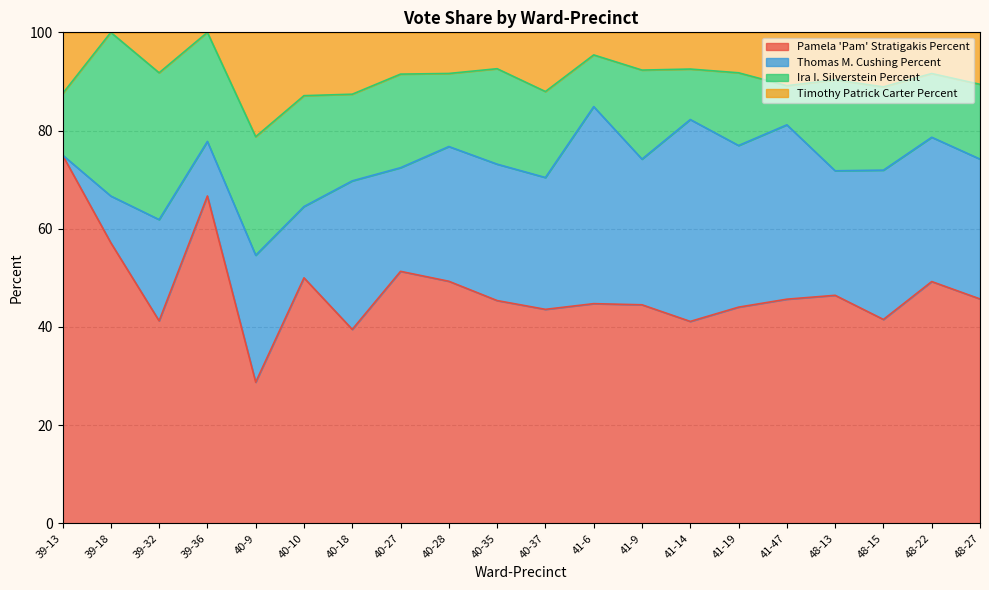

At which label is Timothy Patrick Carter Percent closest to 89?

48-15